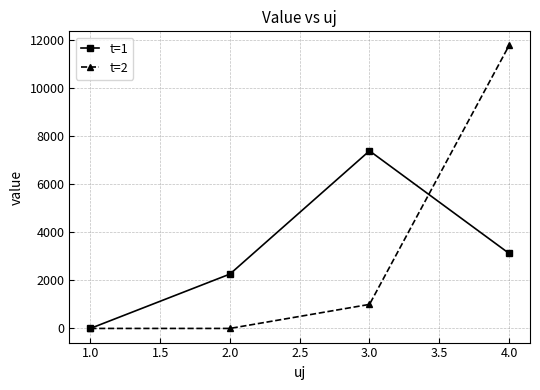

True or false: t=2 has more than 2 points higher than both neighbors.

False